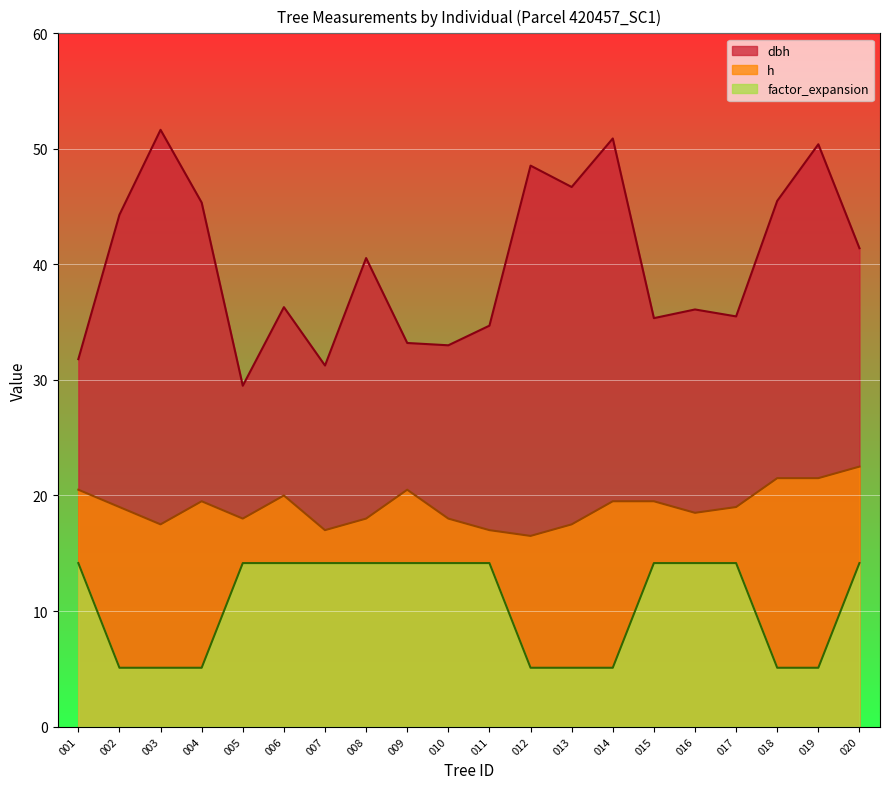

What is the sum of all h values?

381.0